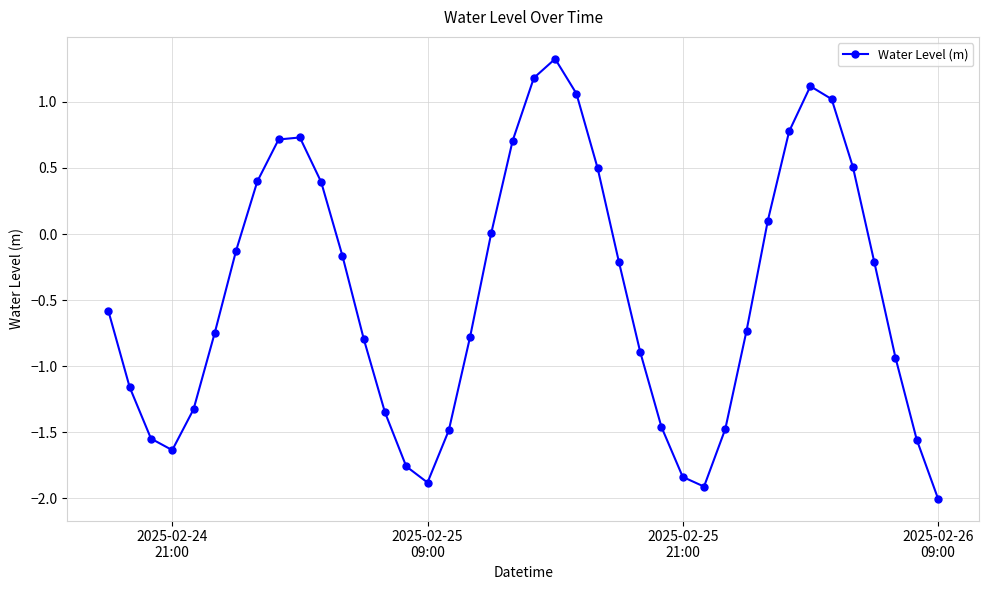

What is the value of the 33rd point from the left?

0.8